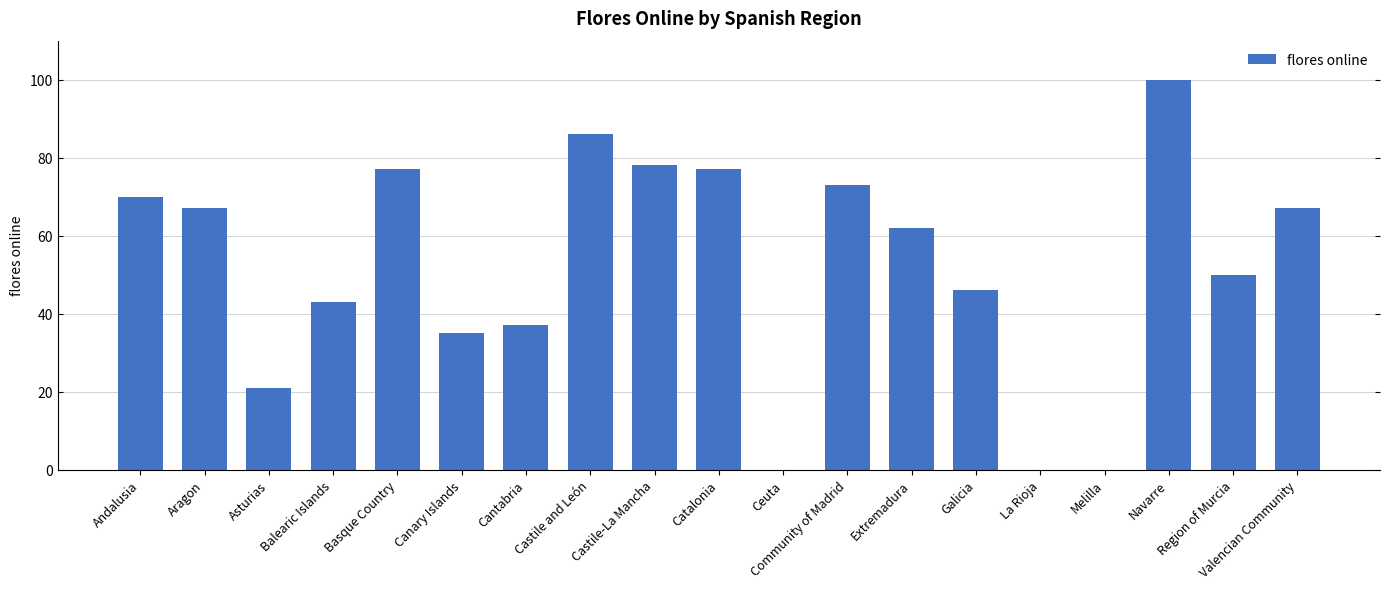

Is it true that the value at Castile-La Mancha is 78?

True